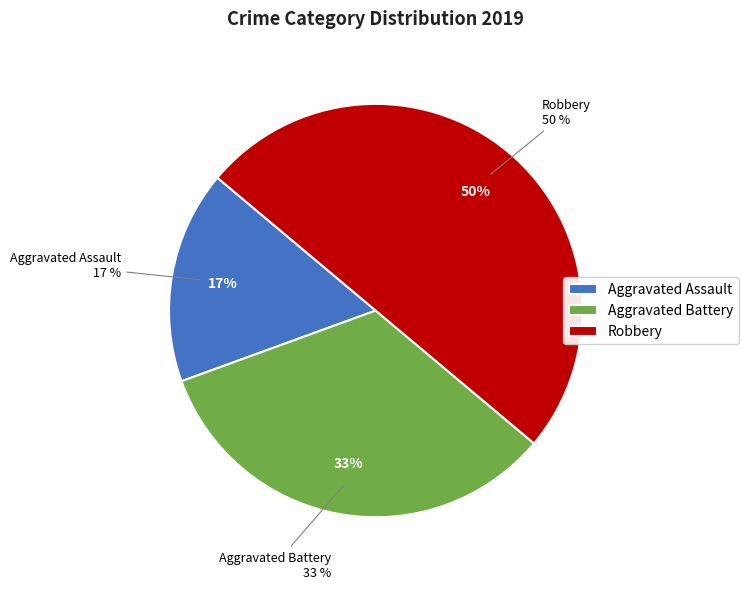

To the nearest percent, what is the average slice percentage?

33%